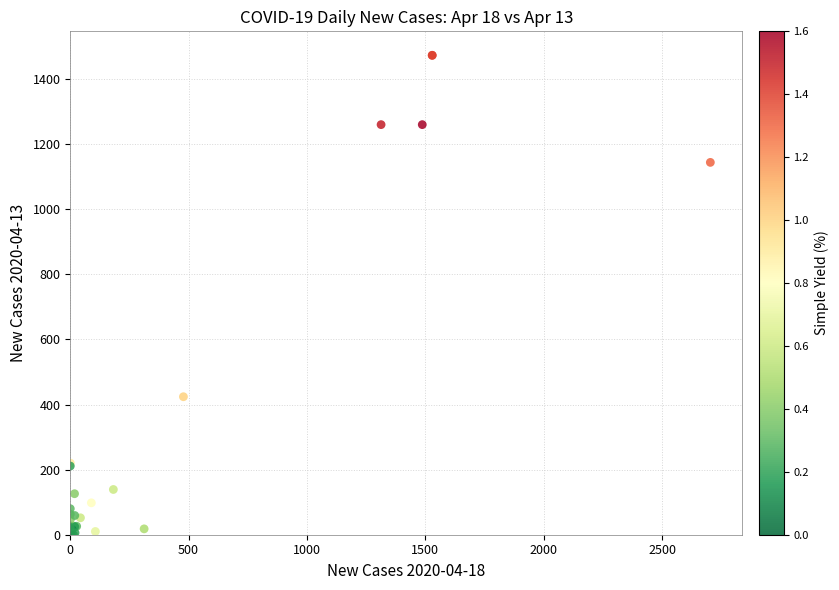

What Y value in the scatter plot is closest to 736?

424